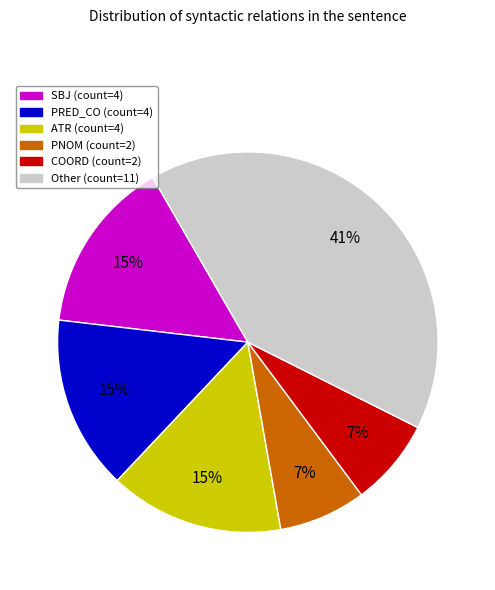

Does any single category account for the majority?

No